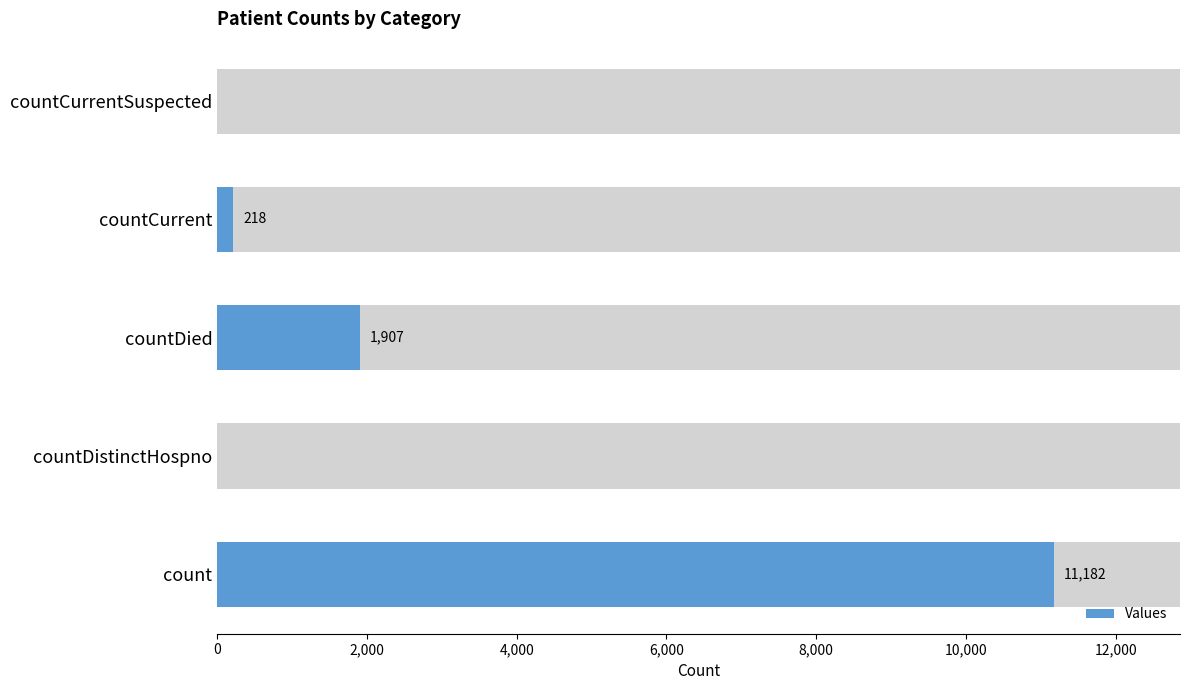

Reading left to right, transcribe all the data shown in this chart.

11182	0	1907	218	0